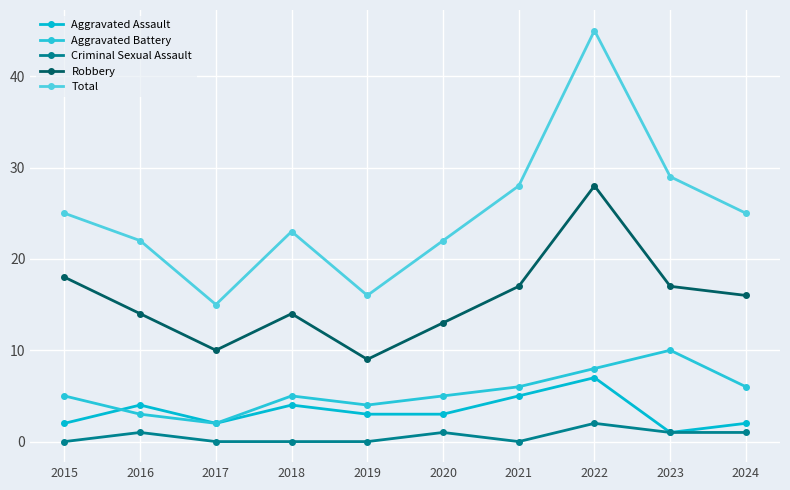

How many lines are shown in the chart?

5